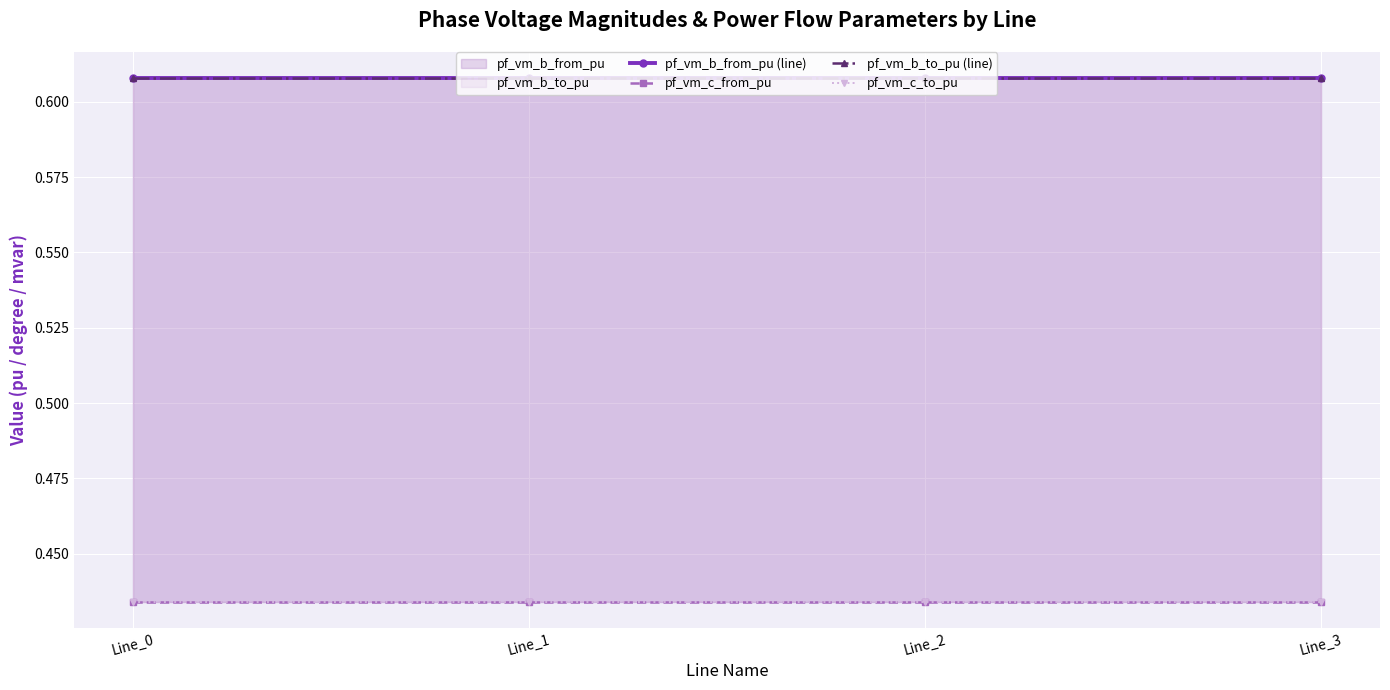

Is the value of pf_vm_b_to_pu (line) at Line_1 greater than the value of pf_vm_c_from_pu at Line_0?

Yes